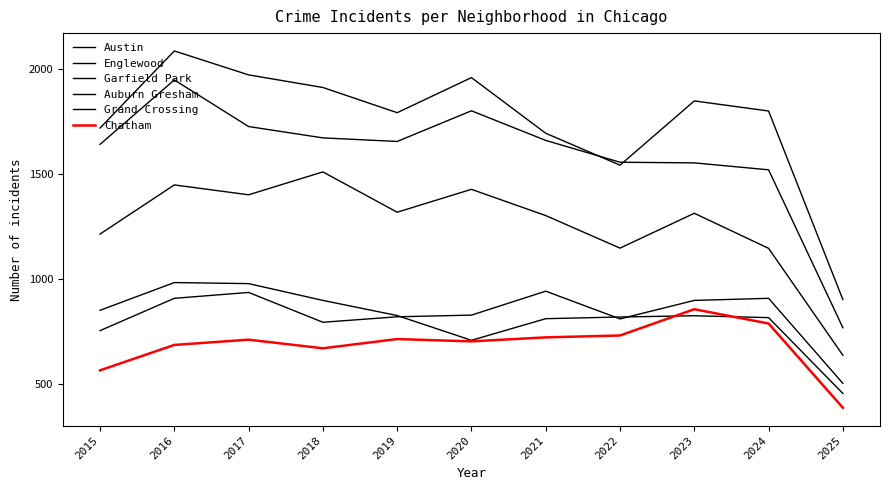

How many lines are shown in the chart?

6